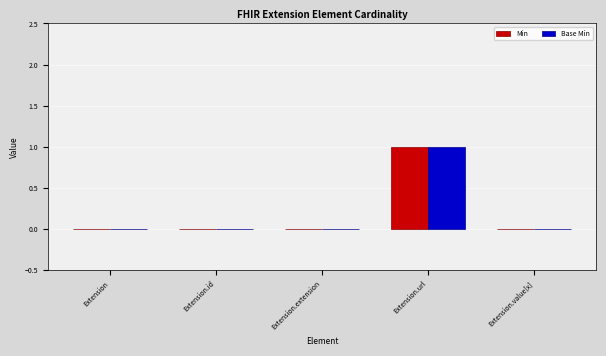

The Min series shows 0 at Extension. True or false?

True